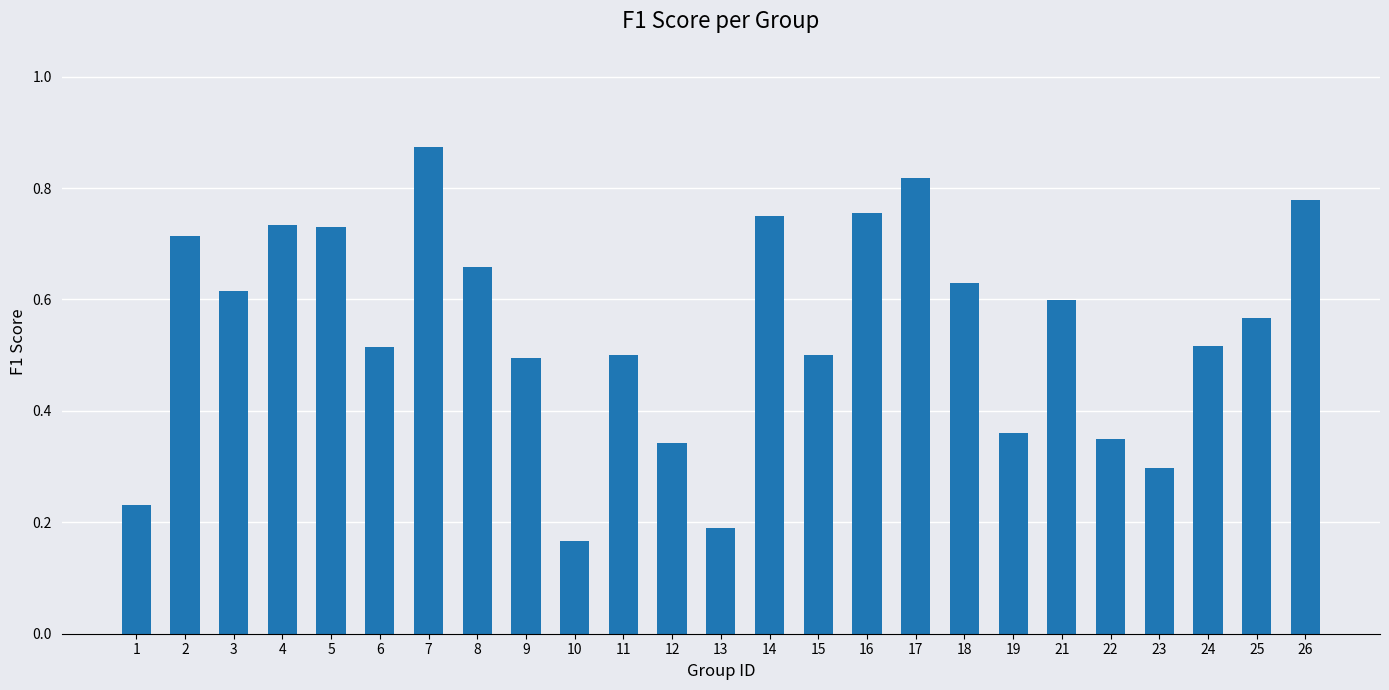

Which label corresponds to the smallest value in the chart?

10